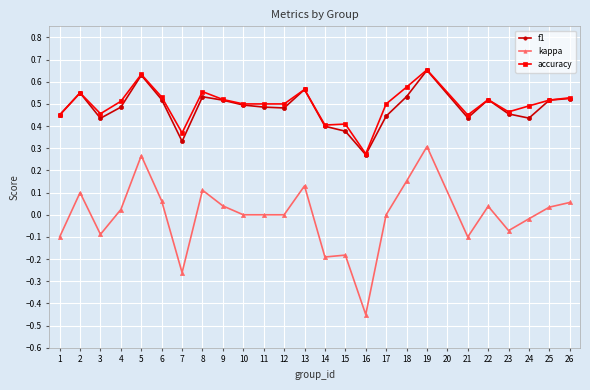

Which series changed the most between 12 and 23?

kappa